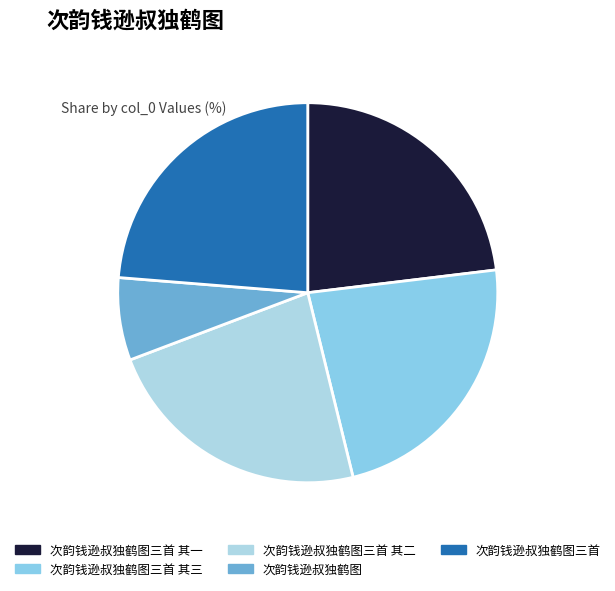

Between 次韵钱逊叔独鹤图三首 and 次韵钱逊叔独鹤图三首 其三, which is larger?

次韵钱逊叔独鹤图三首